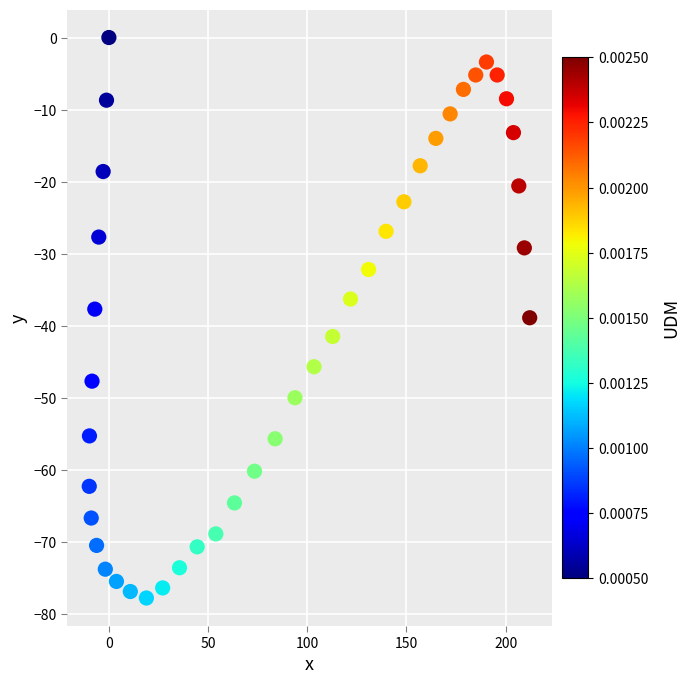

What is the range of X values (max minus min)?

222.0